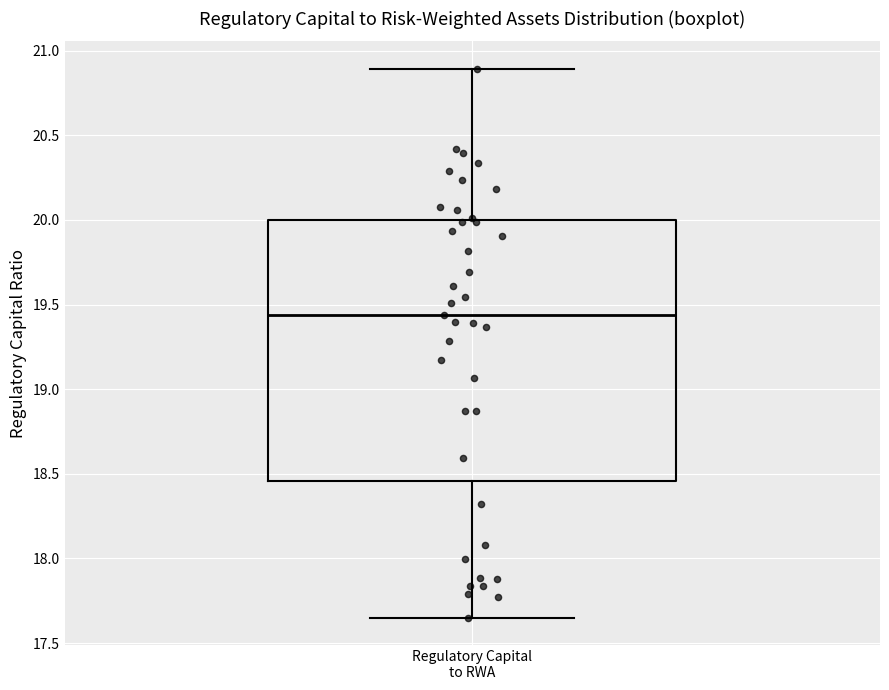

Read this box plot against the y-axis: the position of the median line, the range covered by the box, and the ends of both whiskers. The values are not printed on the chart, so give them approximately, as read against the axis.

median 19.45, box 18.45 to 20.00, whiskers 17.65 to 20.90